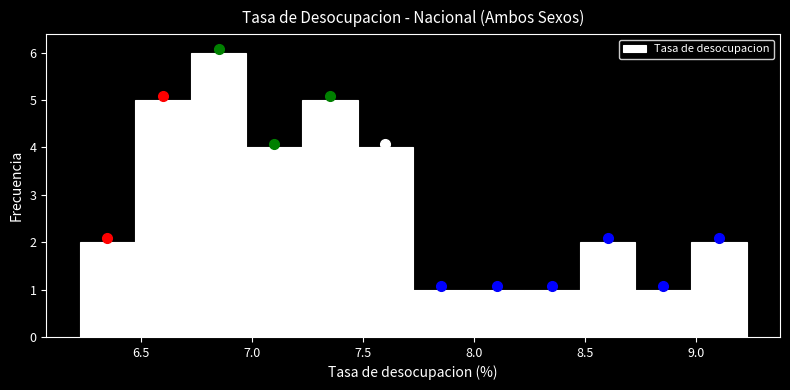

What is the height of the bar covering 6.45 to 6.75 on the x-axis? Neither the bar edges nor the heights are printed on the chart, so give them approximately, as read against the axes.

5